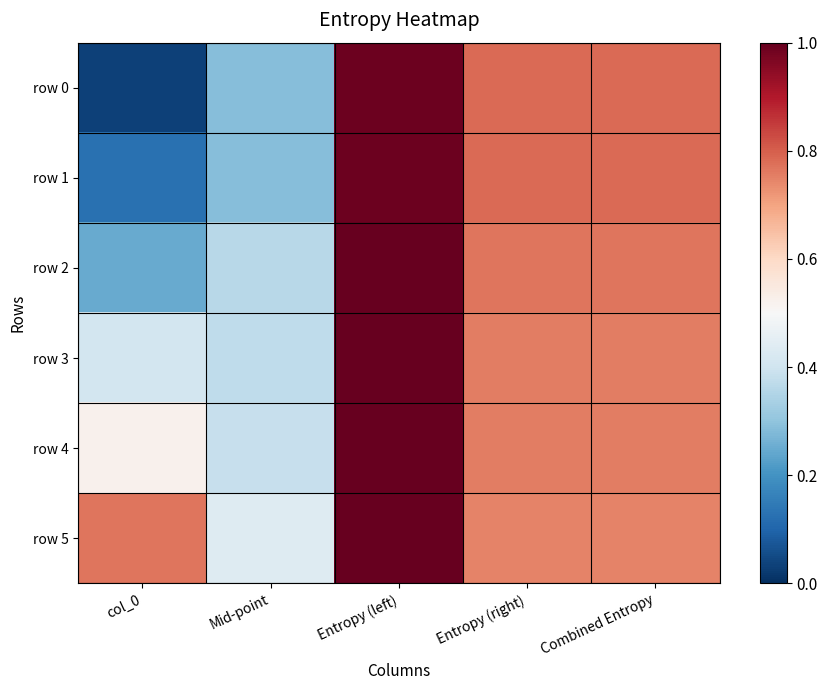

What is the spread (max minus min) of values at col_0?

0.7